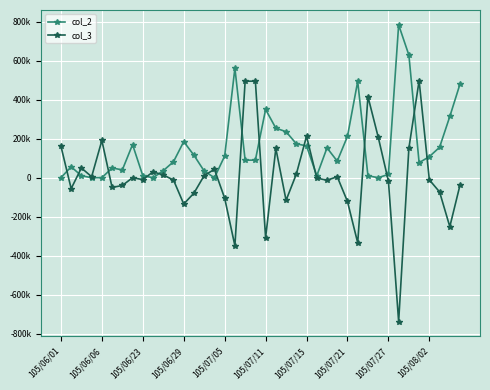

Does the chart have visible grid lines?

Yes